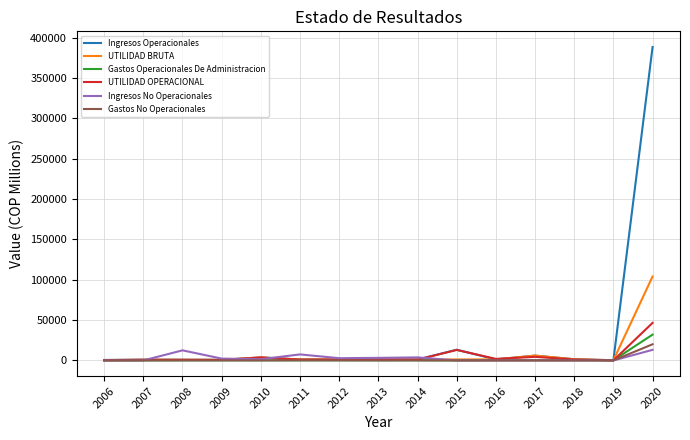

At which label does Gastos No Operacionales first exceed 102?

2006